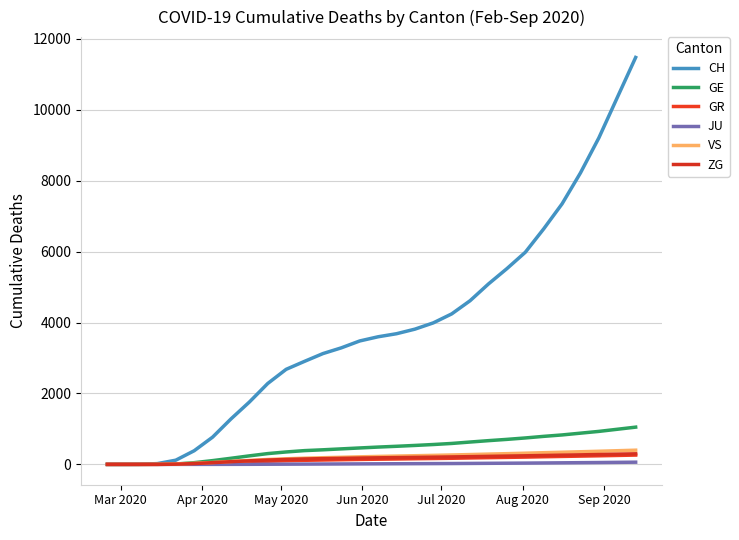

How many lines are shown in the chart?

6